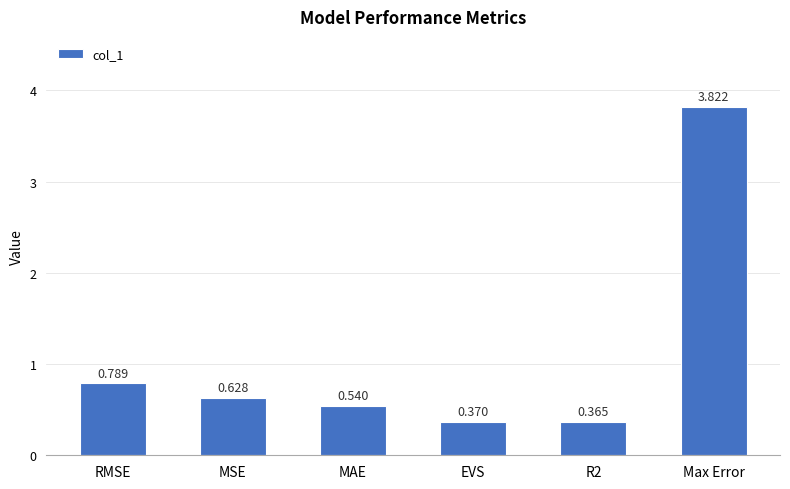

List the labels in order of value, largest first.

Max Error, RMSE, MSE, MAE, EVS, R2